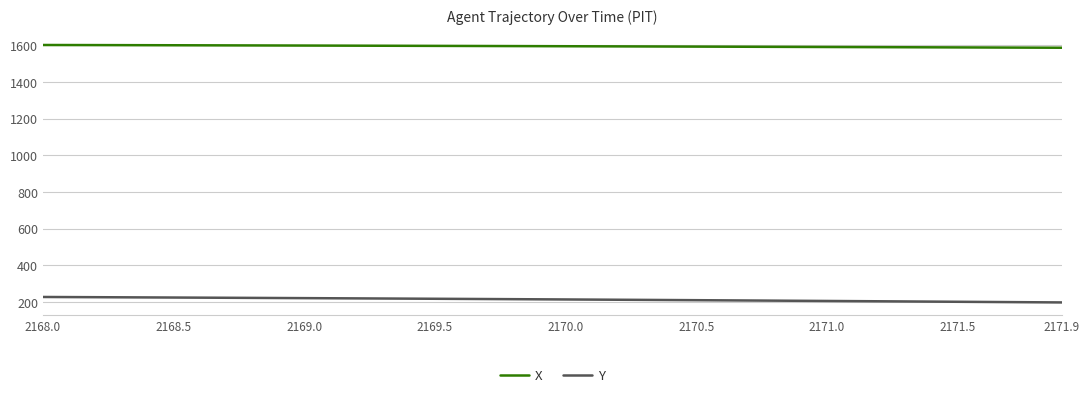

List the series in order of their overall mean, highest first.

X, Y